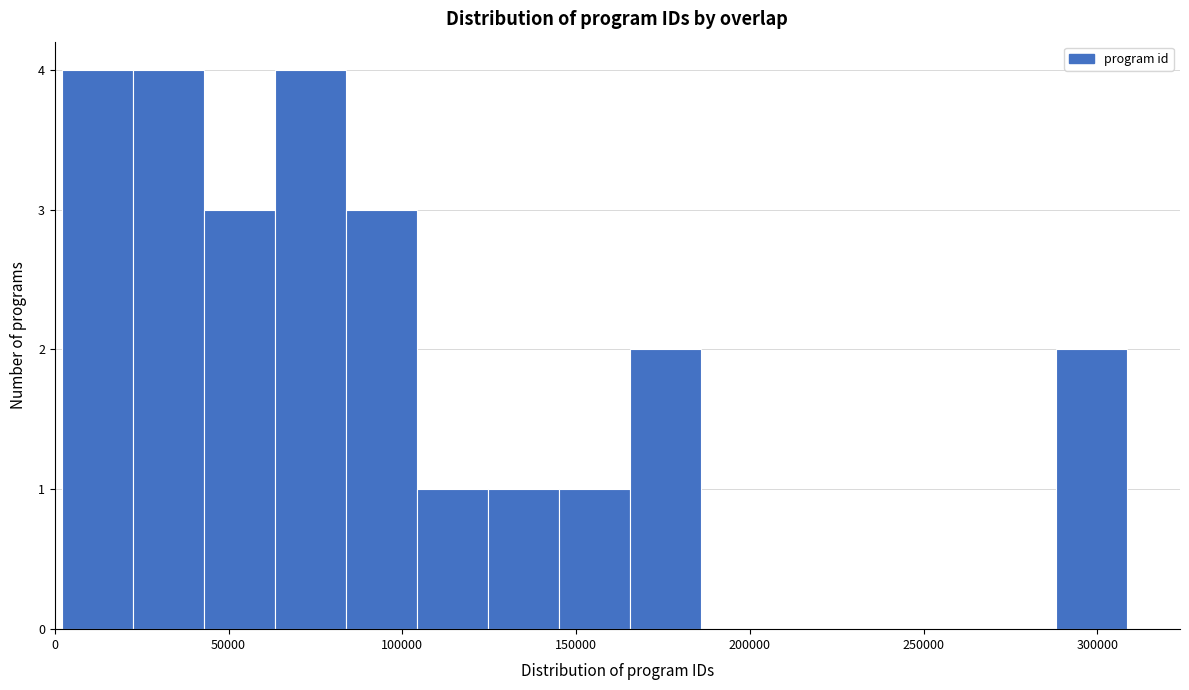

How tall is the bar that spans 45000 to 65000 on the x-axis? Neither the bar edges nor the heights are printed on the chart, so give them approximately, as read against the axes.

3